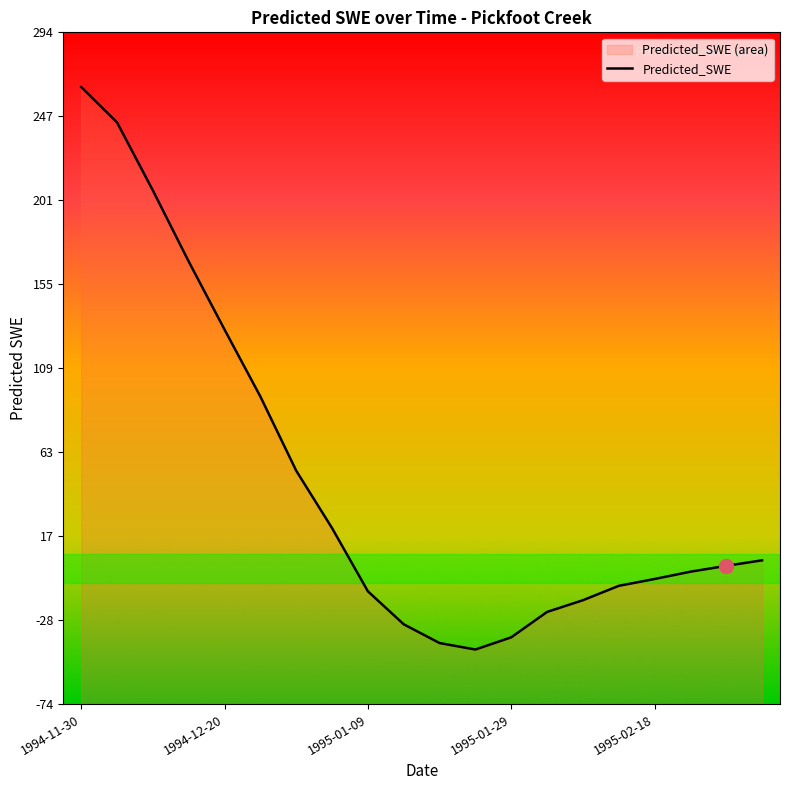

What is the difference between the maximum and minimum values?

308.6